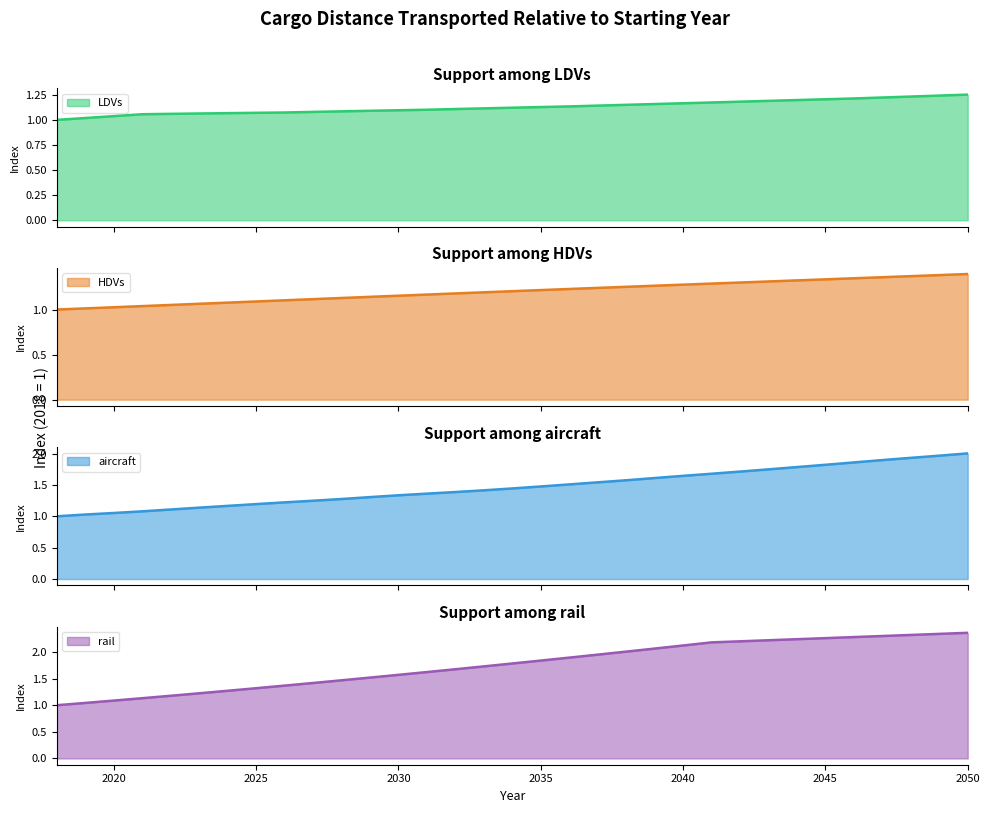

The LDVs series shows 1.1 at 2033. True or false?

True